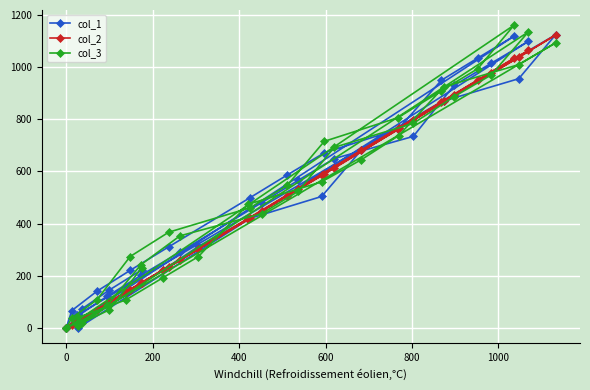

Which series ends up on top after the final intersection of col_2 and col_1?

col_1